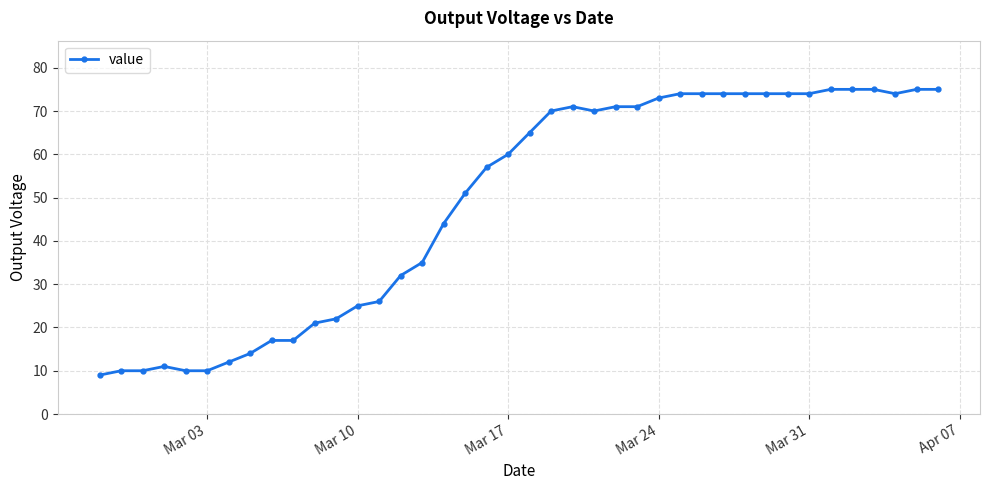

How many values are below 65?

20